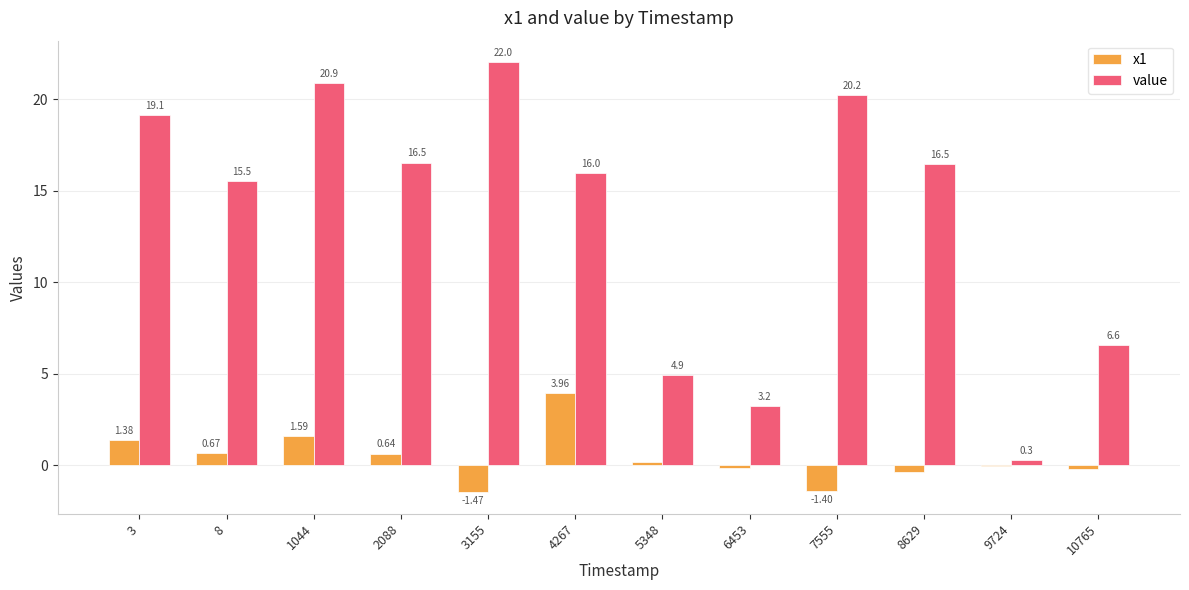

Between 1044 and 10765, which series saw the biggest shift?

value